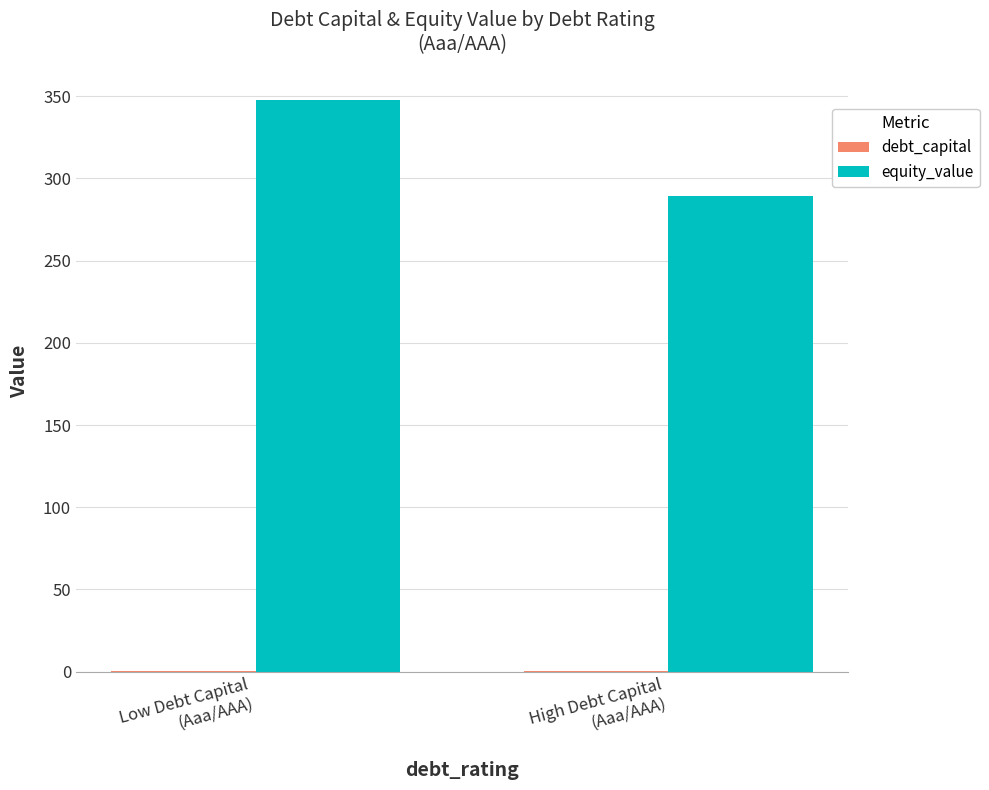

Which series changed the most between Low Debt Capital
(Aaa/AAA) and High Debt Capital
(Aaa/AAA)?

equity_value